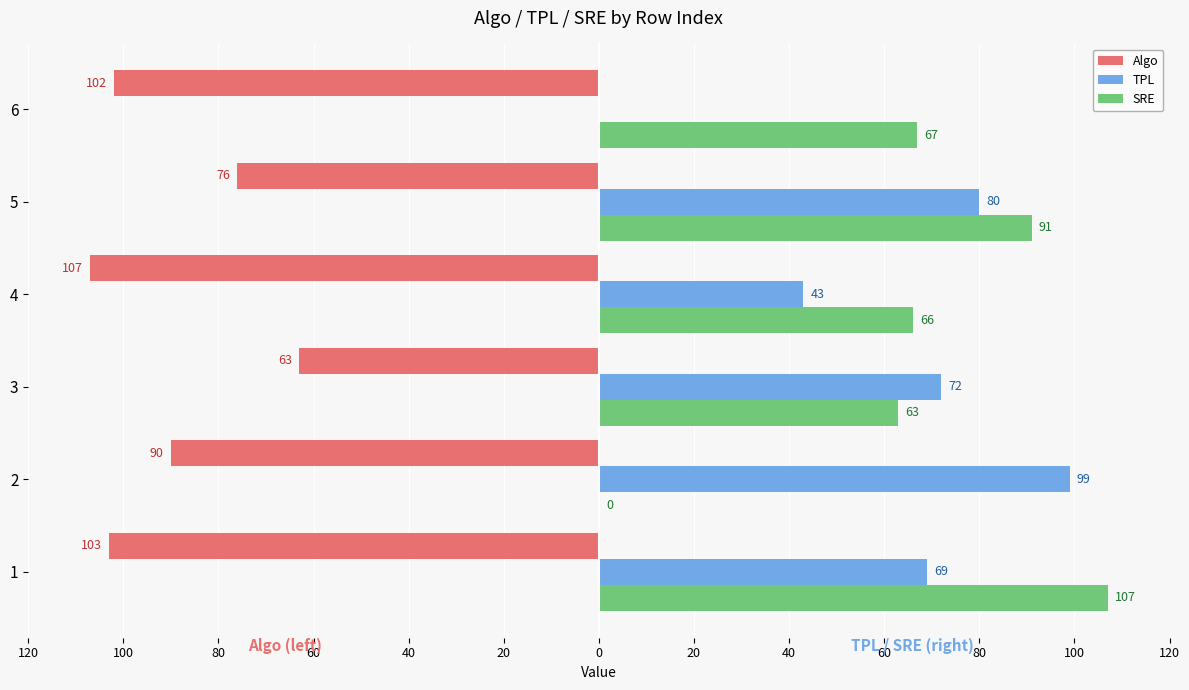

What are all the series names shown in the legend?

Algo, TPL, SRE